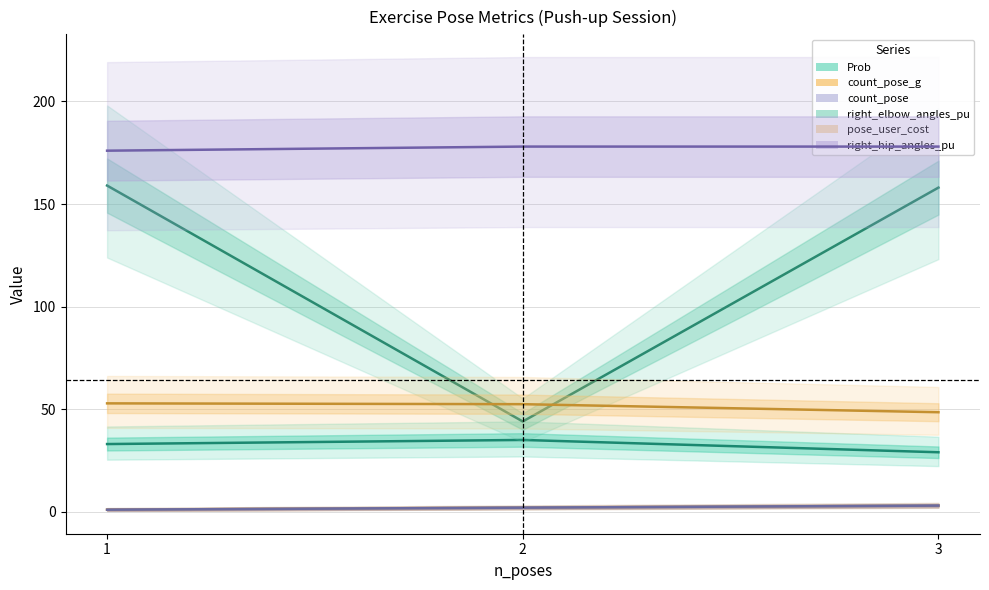

Is this an area chart (filled region under the line)?

No